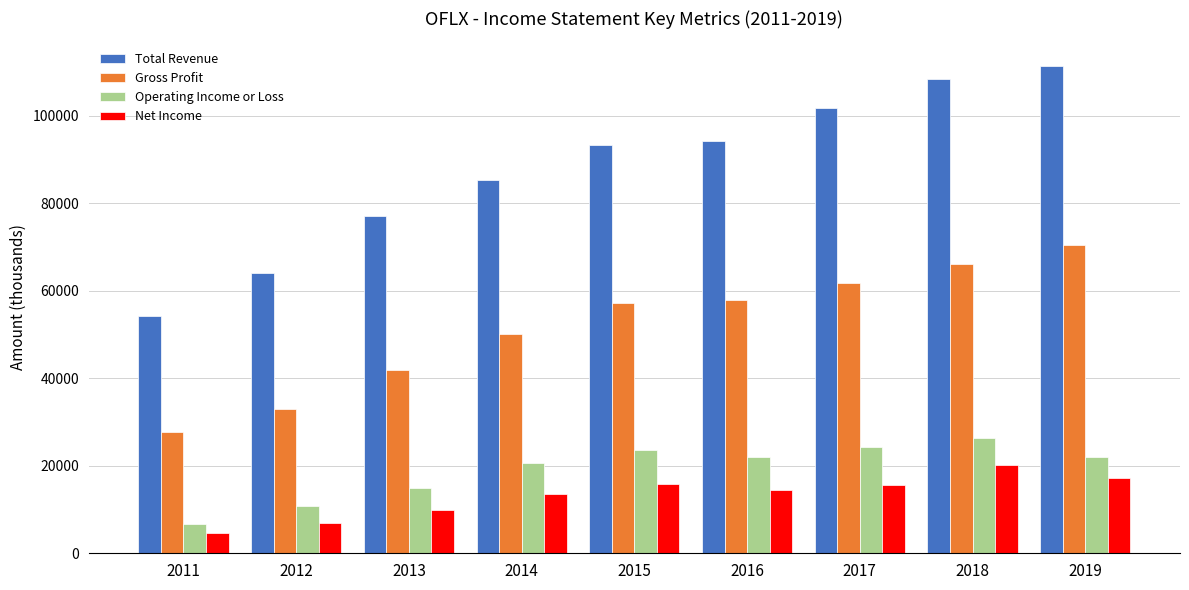

What is the difference between the highest and lowest values at 2018?

88200